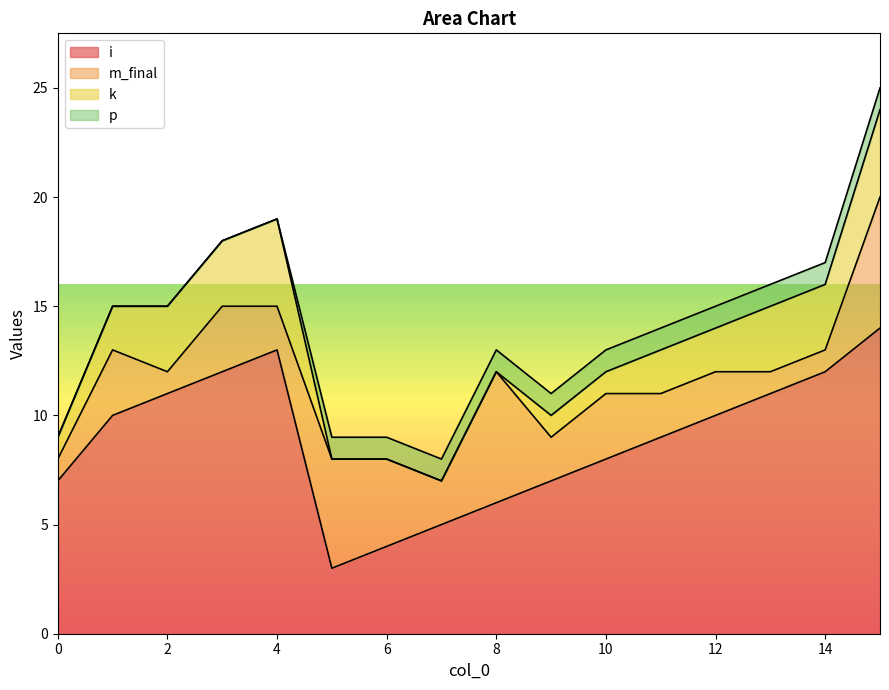

In i, how many points are lower than both neighbors (excluding endpoints)?

1